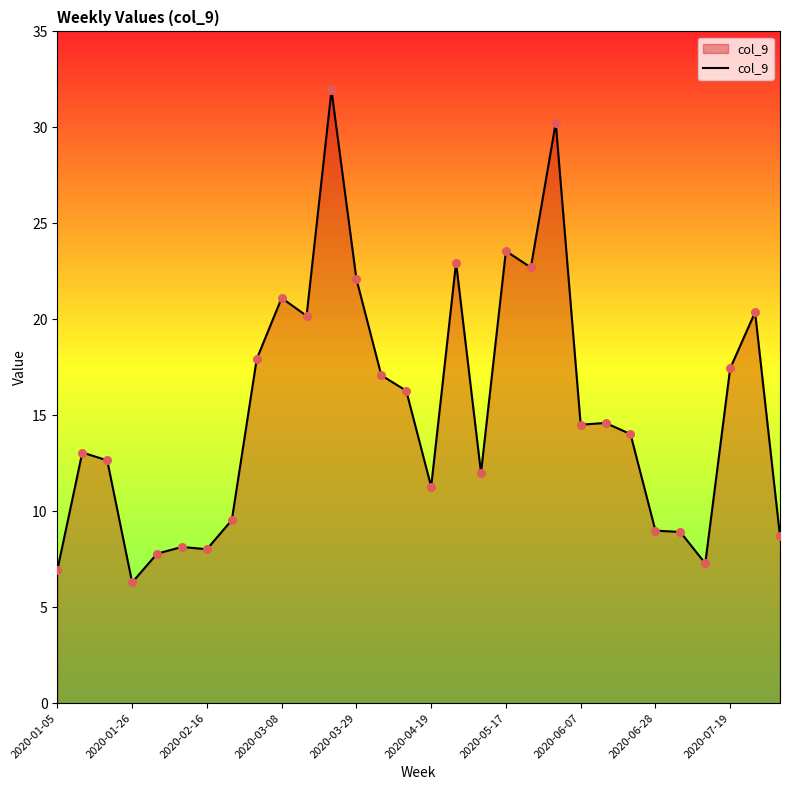

What is the difference between the maximum and minimum values?

25.6